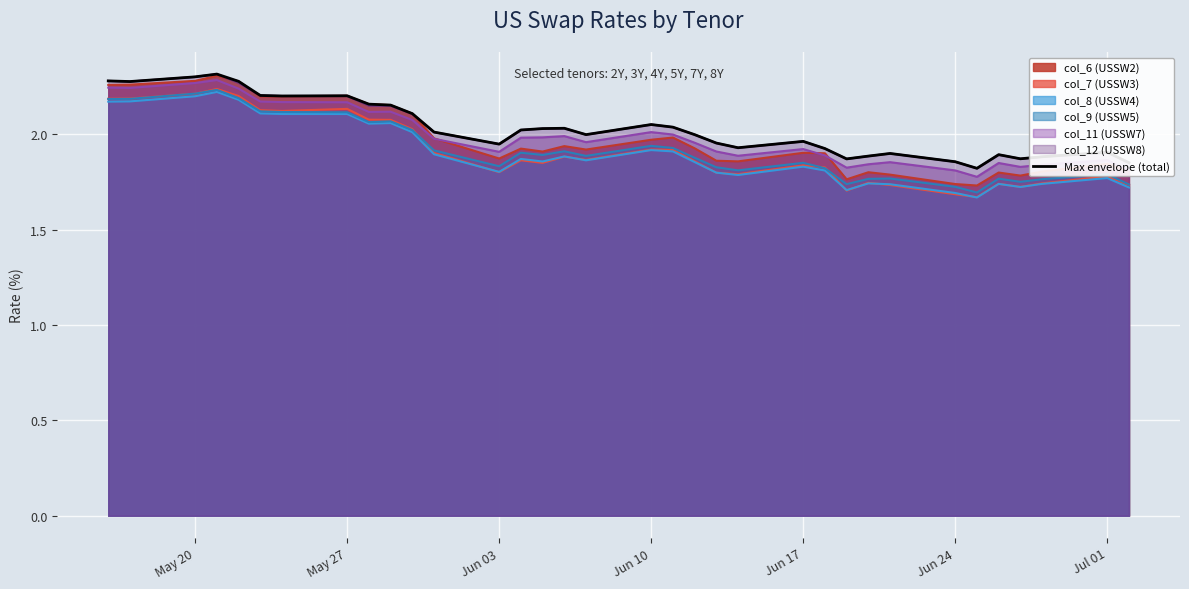

True or false: col_8 (USSW4) and col_12 (USSW8) intersect in this chart.

False